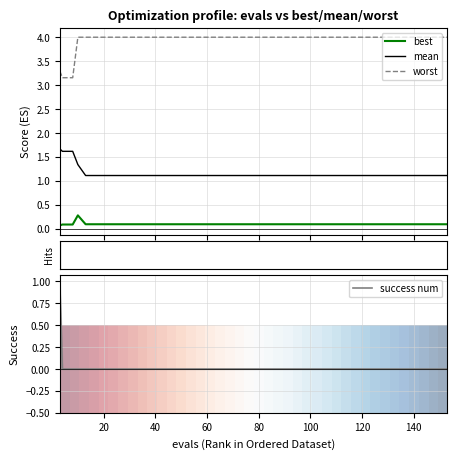

True or false: mean and best cross at least once.

False